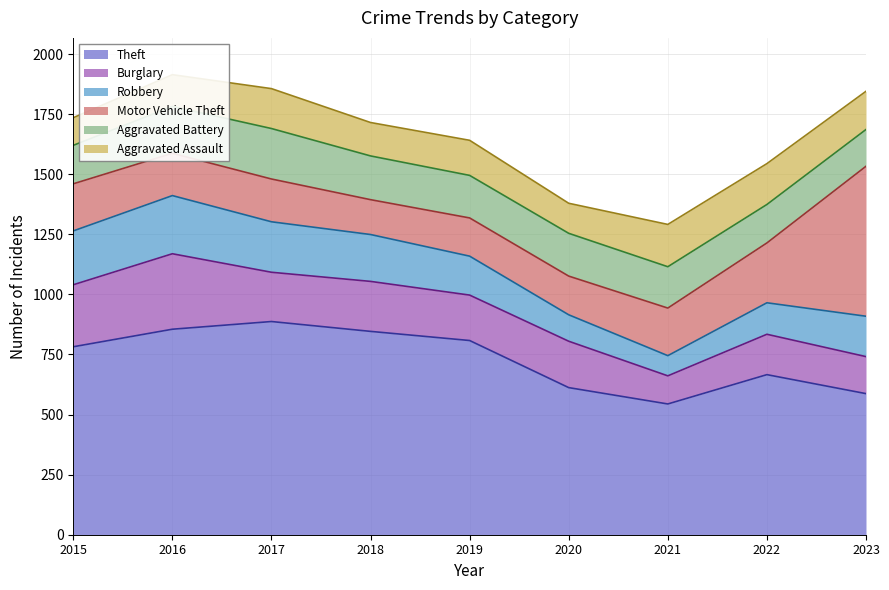

Reading left to right, transcribe all the data shown in this chart.

Theft: 782	855	887	846	808	612	544	666	587
Burglary: 258	314	205	208	189	193	117	168	154
Robbery: 224	242	210	195	162	110	84	131	168
Motor Vehicle Theft: 196	176	178	145	159	161	198	249	624
Aggravated Battery: 160	195	210	182	177	178	172	160	153
Aggravated Assault: 115	132	166	139	146	125	176	170	159